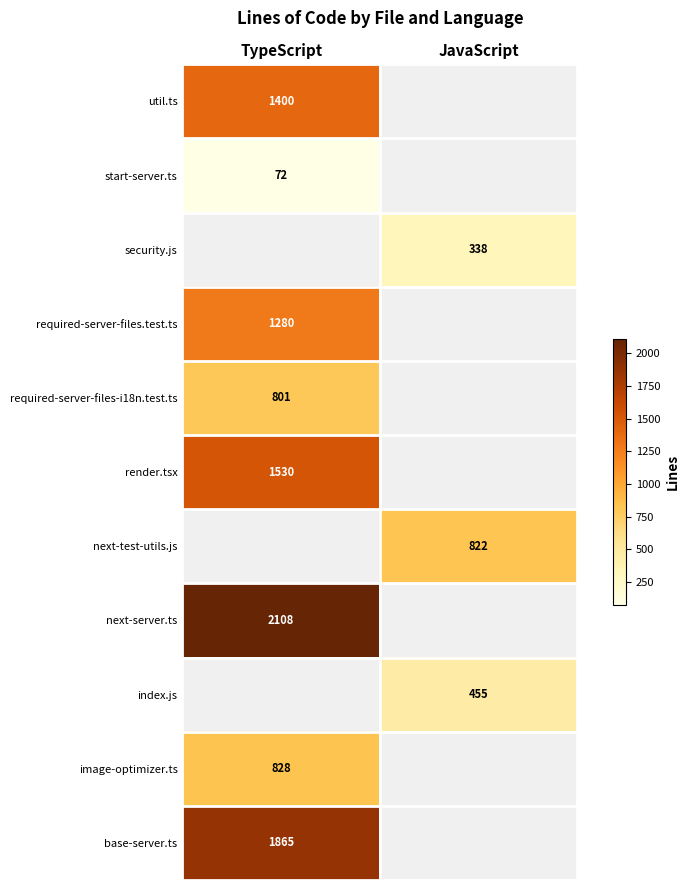

The required-server-files-i18n.test.ts series shows 1328 at TypeScript. True or false?

False